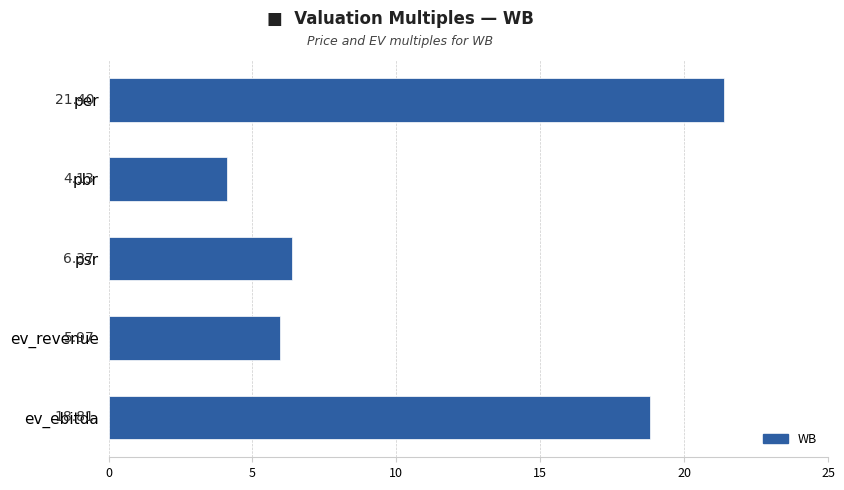

What is the difference between the maximum and minimum values?

17.3